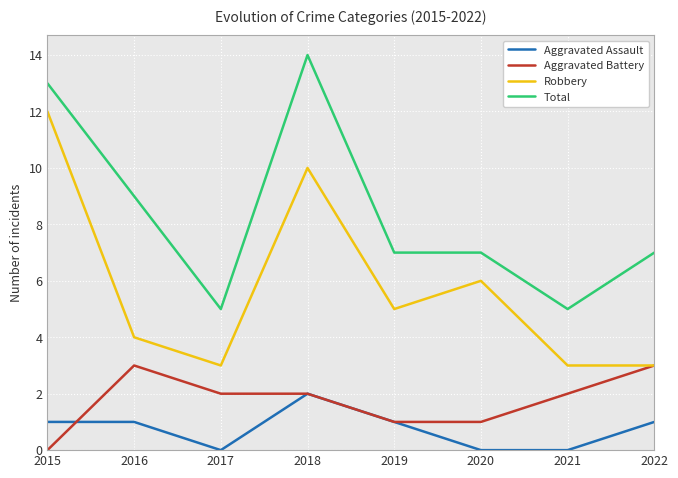

True or false: Aggravated Assault and Total intersect in this chart.

False